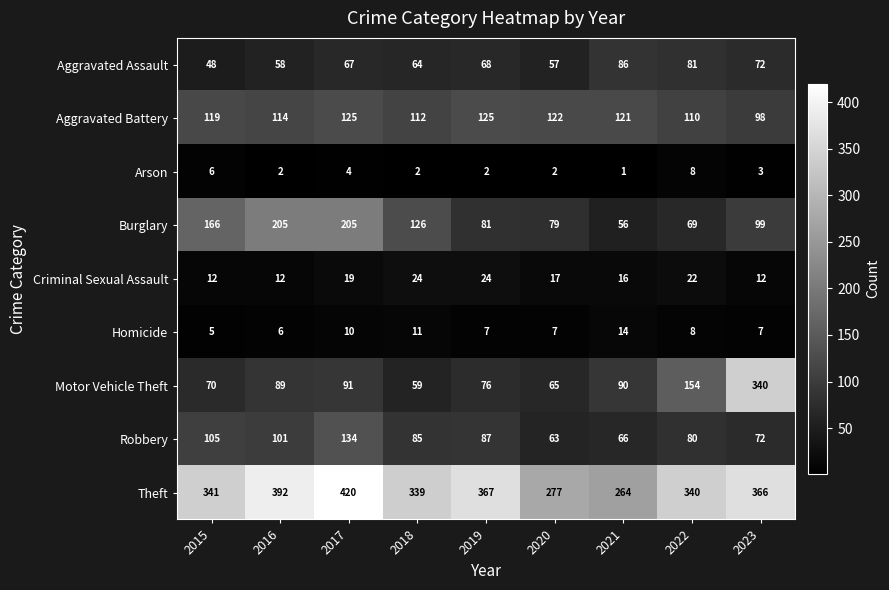

At how many categories does at least one series exceed 191?

9